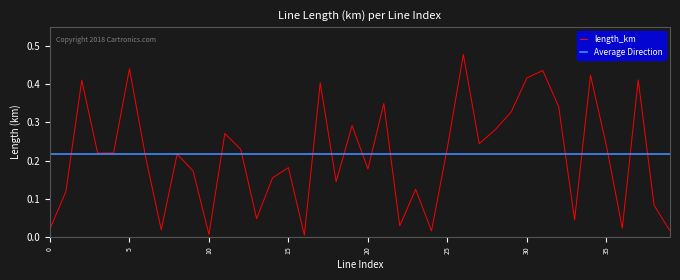

Which category has the lowest value across all series?

16